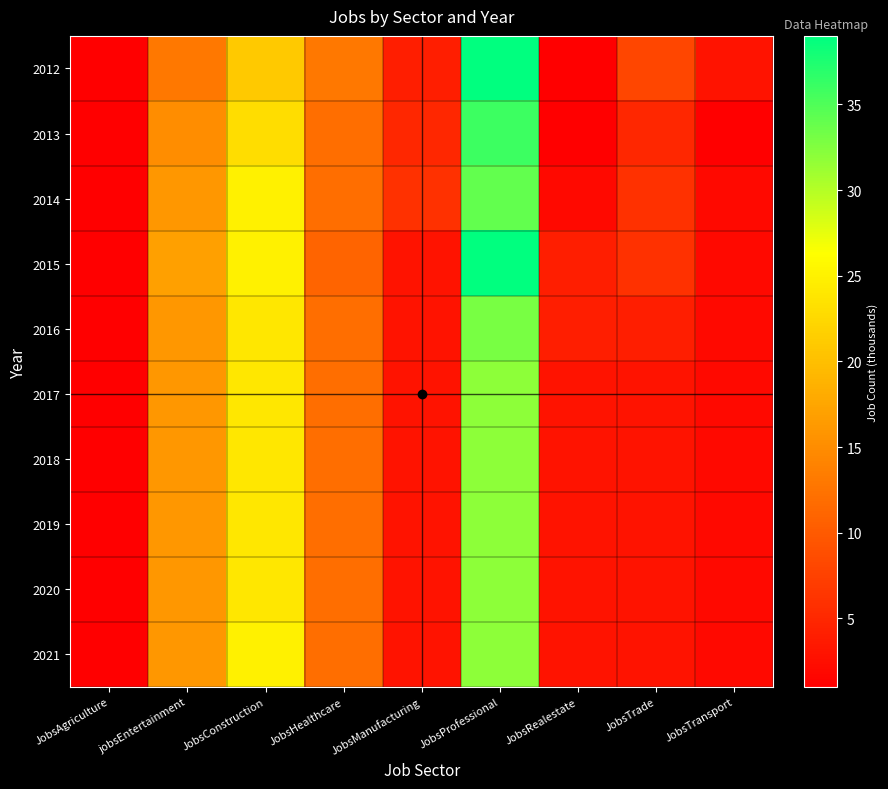

Rank the series at JobsTransport from highest to lowest value.

2012, 2014, 2015, 2016, 2017, 2018, 2019, 2020, 2021, 2013